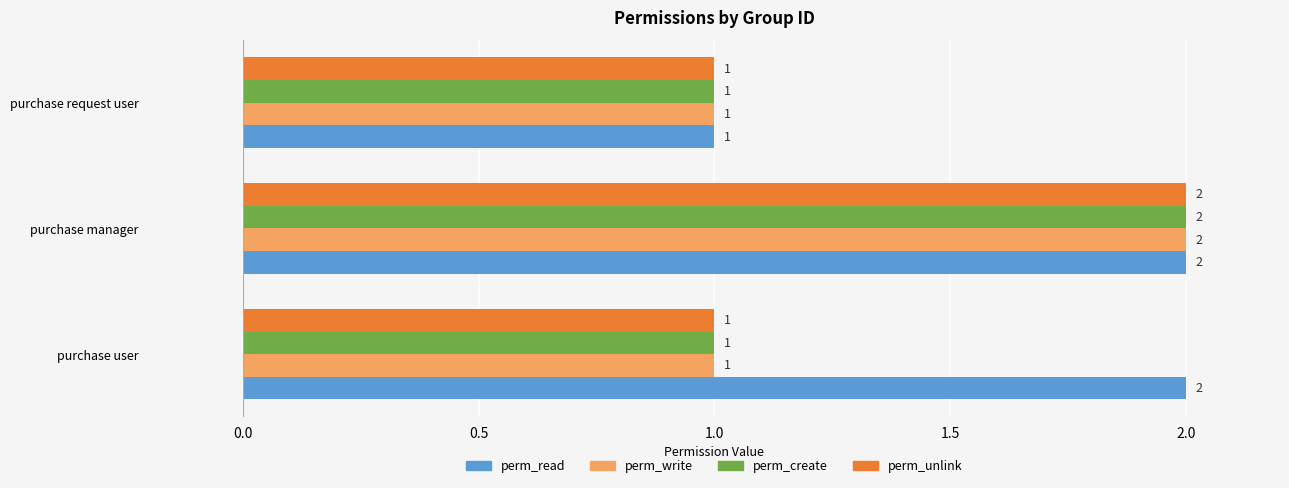

What is the maximum value shown in the chart?

2